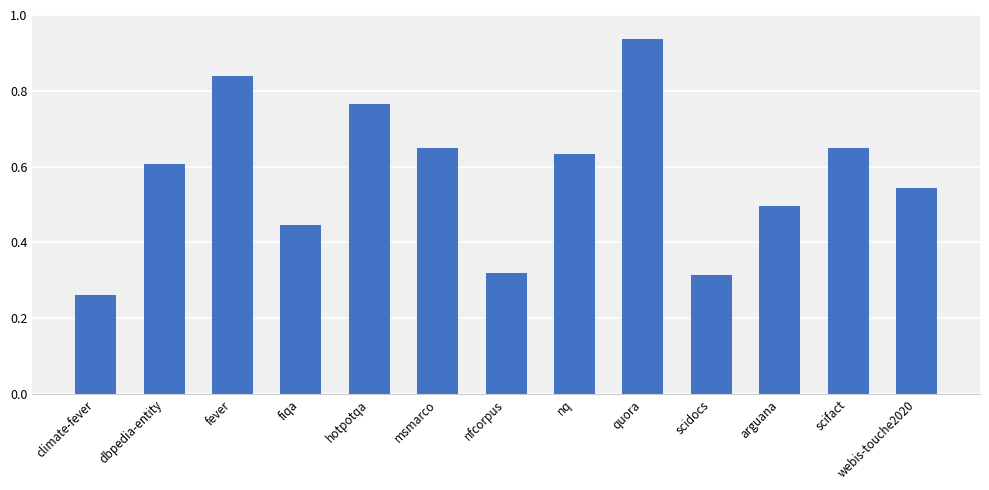

Does the chart contain any negative values?

No